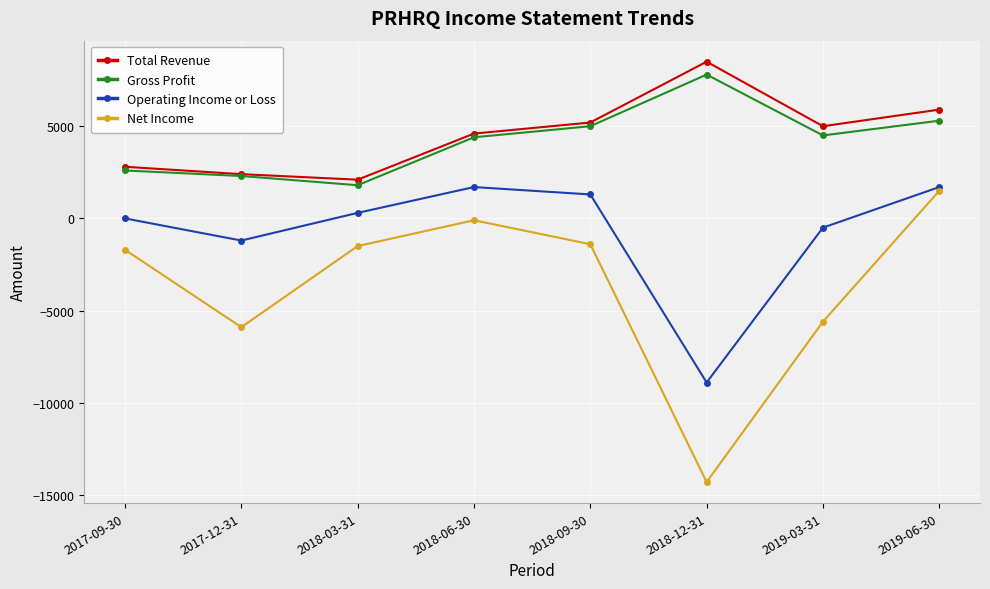

At which category is the sum across all series the highest?

2019-06-30